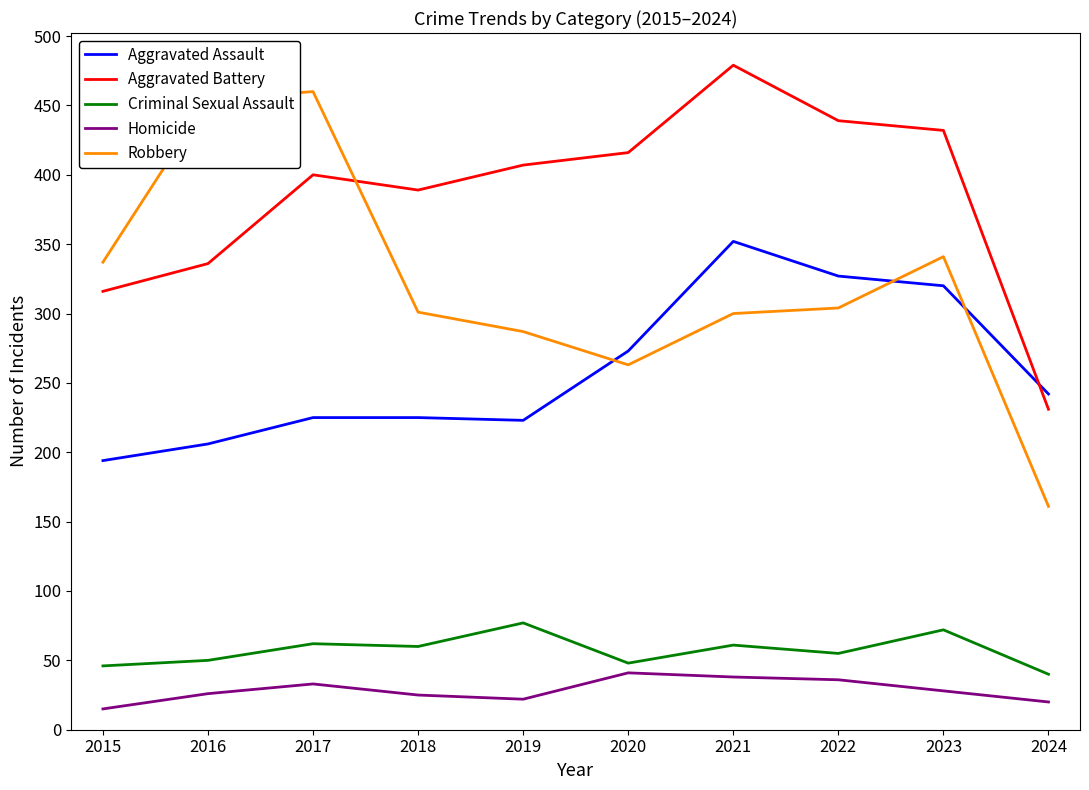

Between 2015 and 2017, which series saw the biggest shift?

Robbery